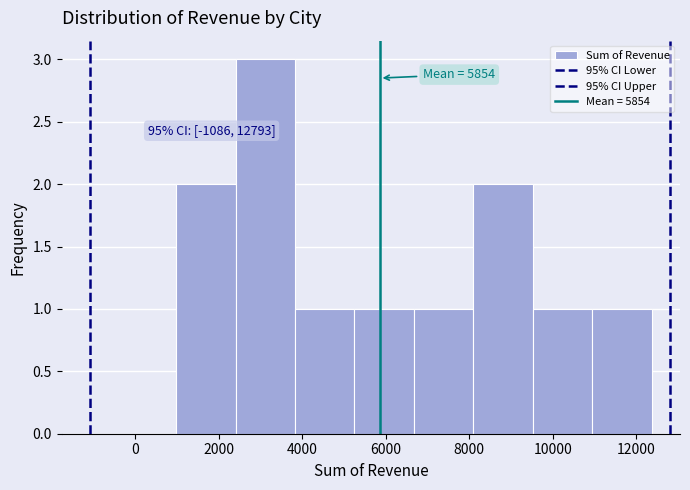

Over which range of the x-axis is the bar tallest?

2400 to 3800